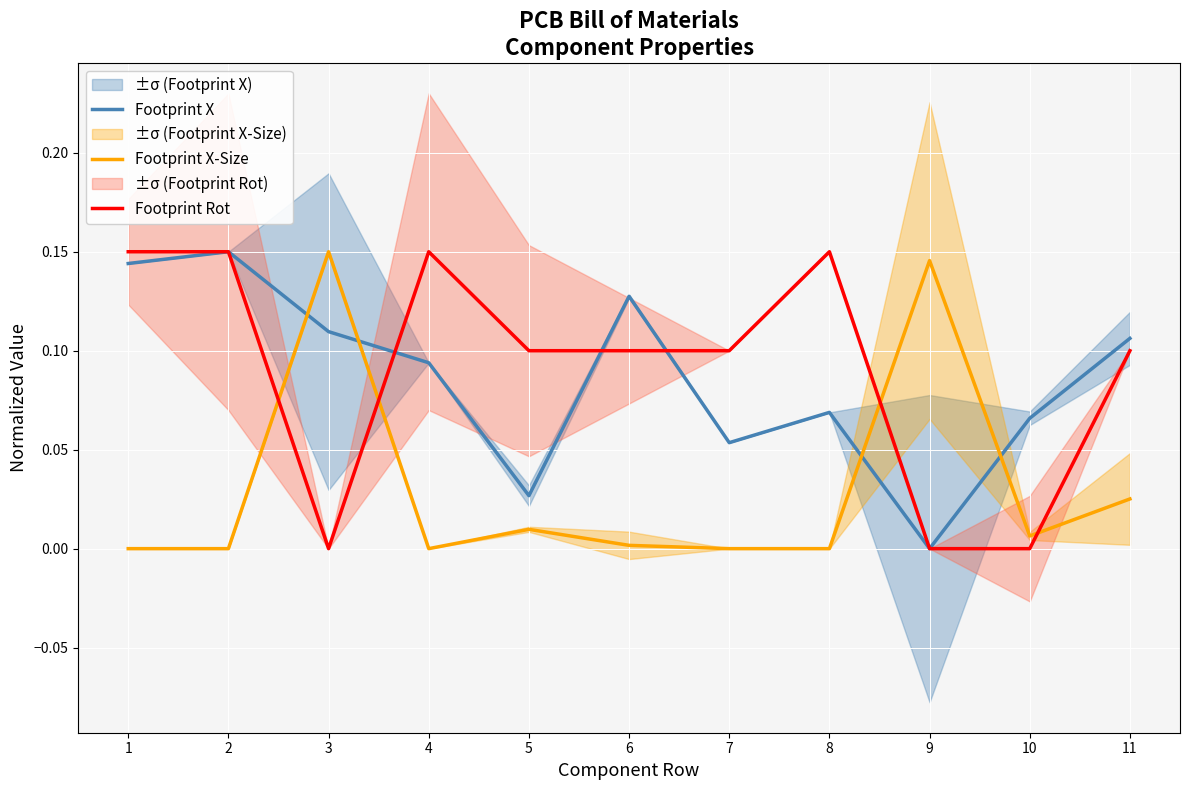

True or false: Footprint Rot has more than 1 interior local peaks.

True